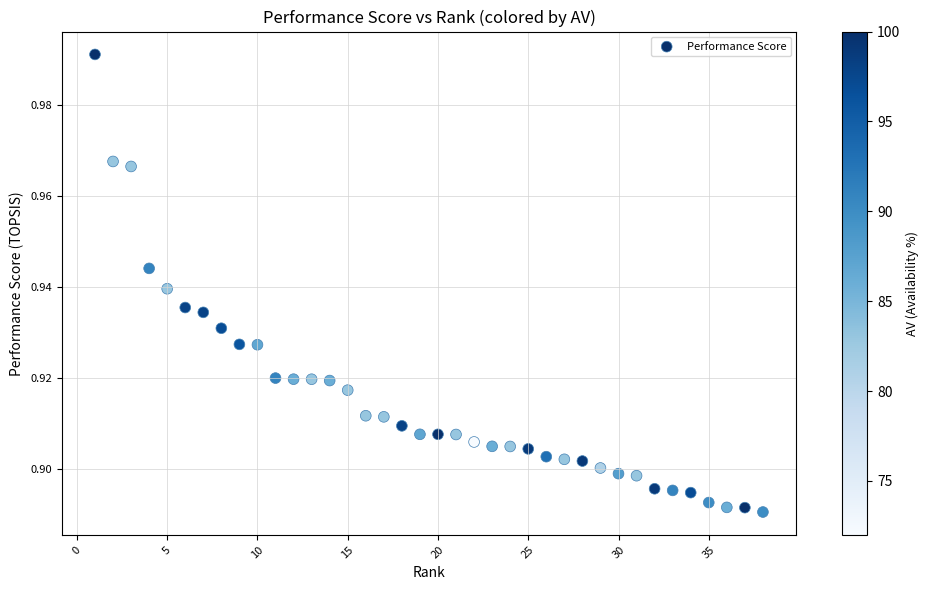

What is the range of X values (max minus min)?

37.0